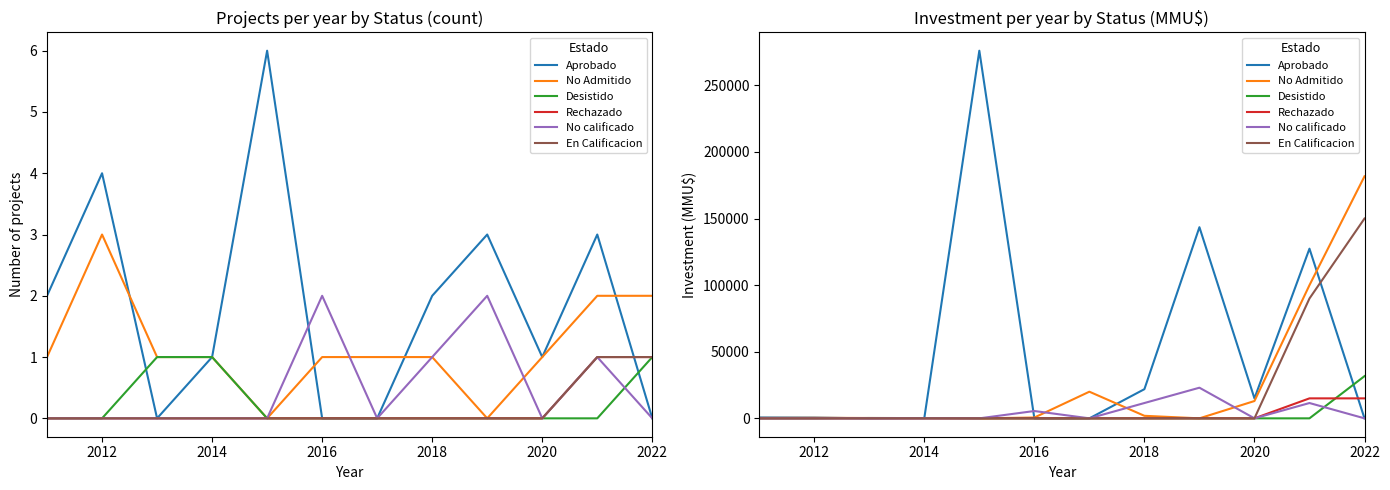

How many values in the Desistido series exceed 0?

3